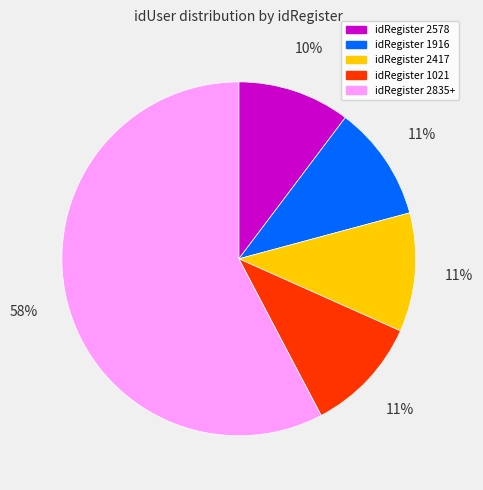

The idRegister 2835+ slice represents 58% of the pie. True or false?

True